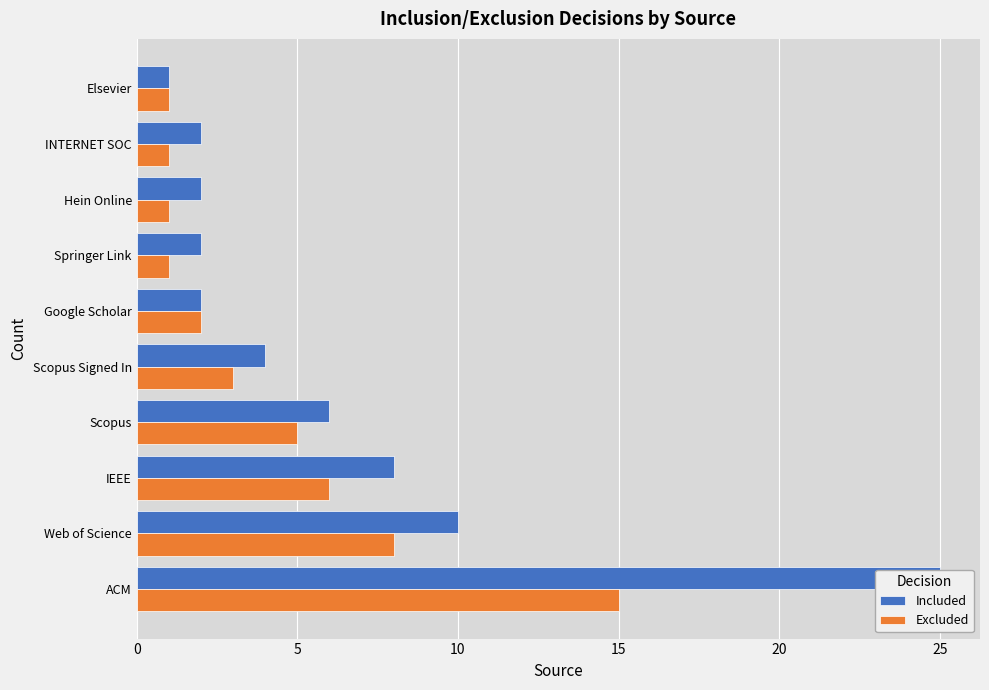

What is the difference between the maximum and second lowest values in the Included series?

23